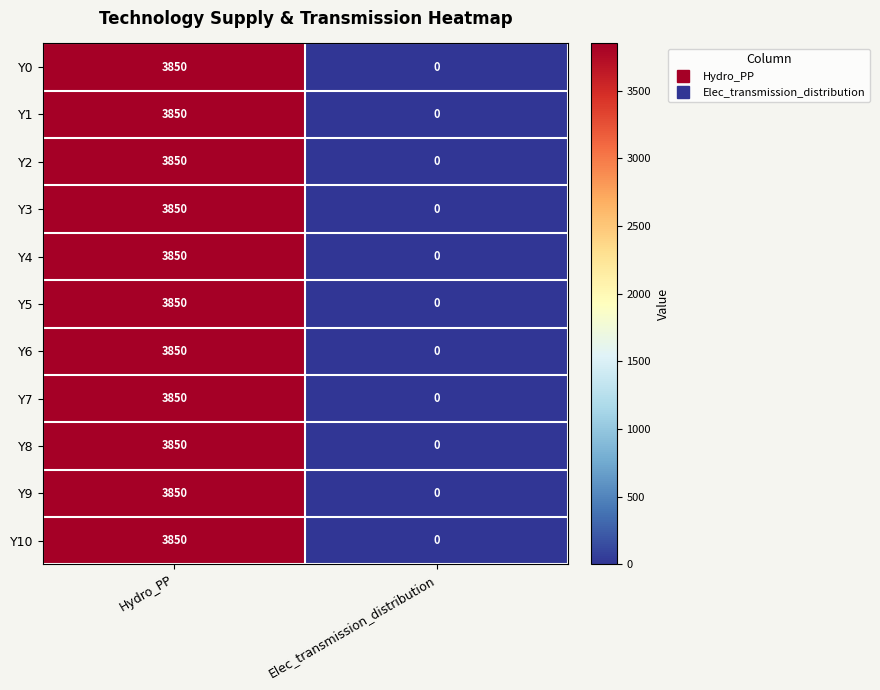

The value of Y8 at Hydro_PP is 5194. True or false?

False